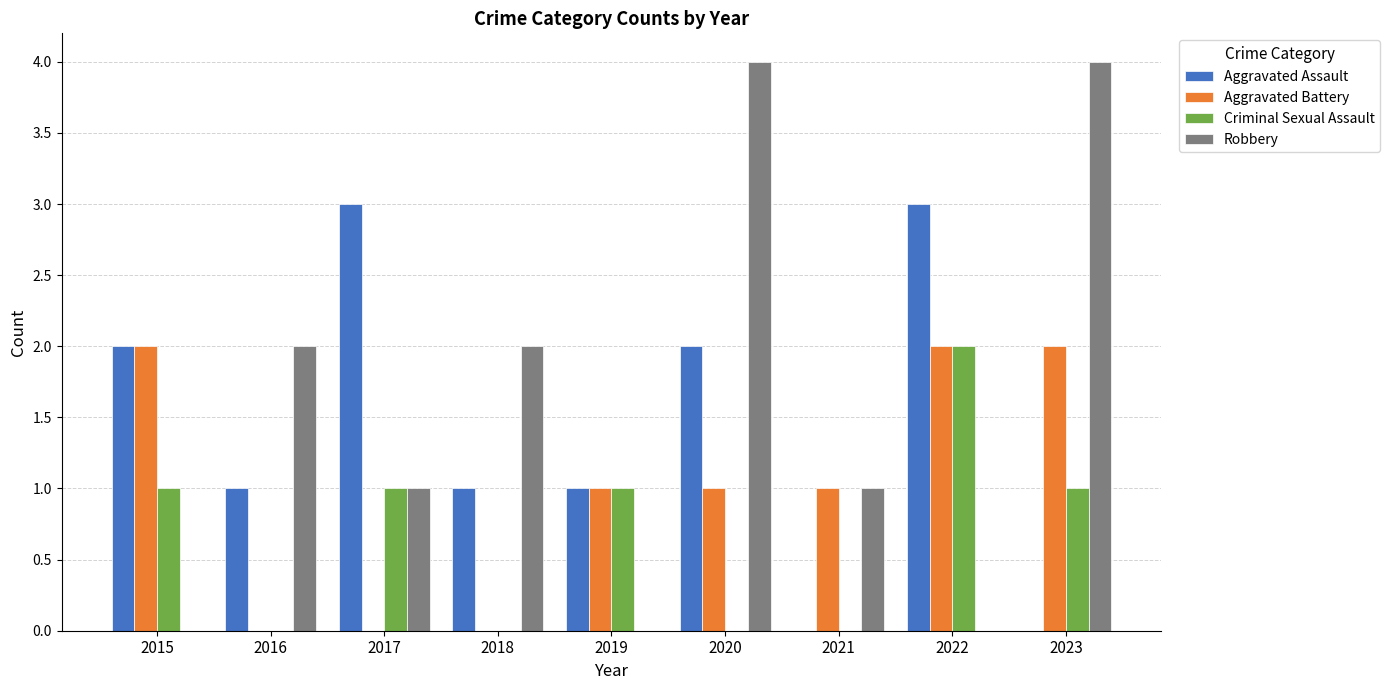

Is it true that Aggravated Assault equals 3 at 2017?

True